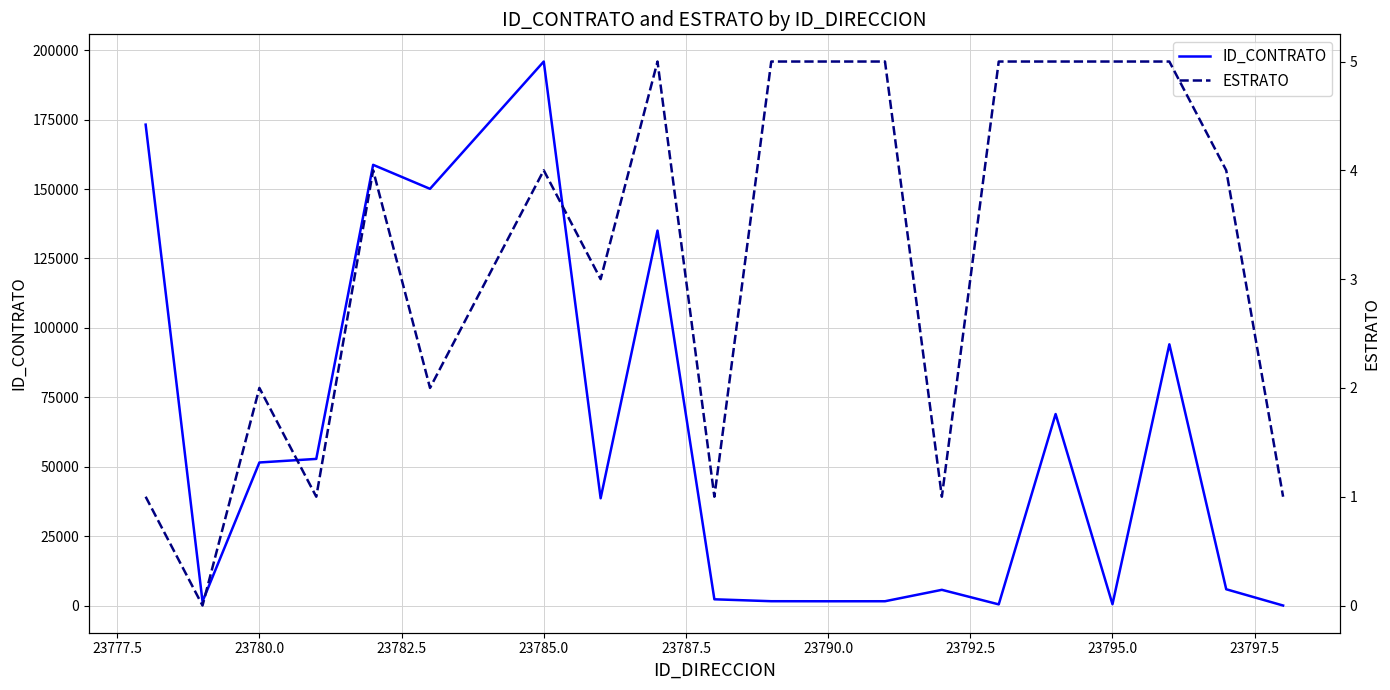

What is the maximum value for ID_CONTRATO?

195932